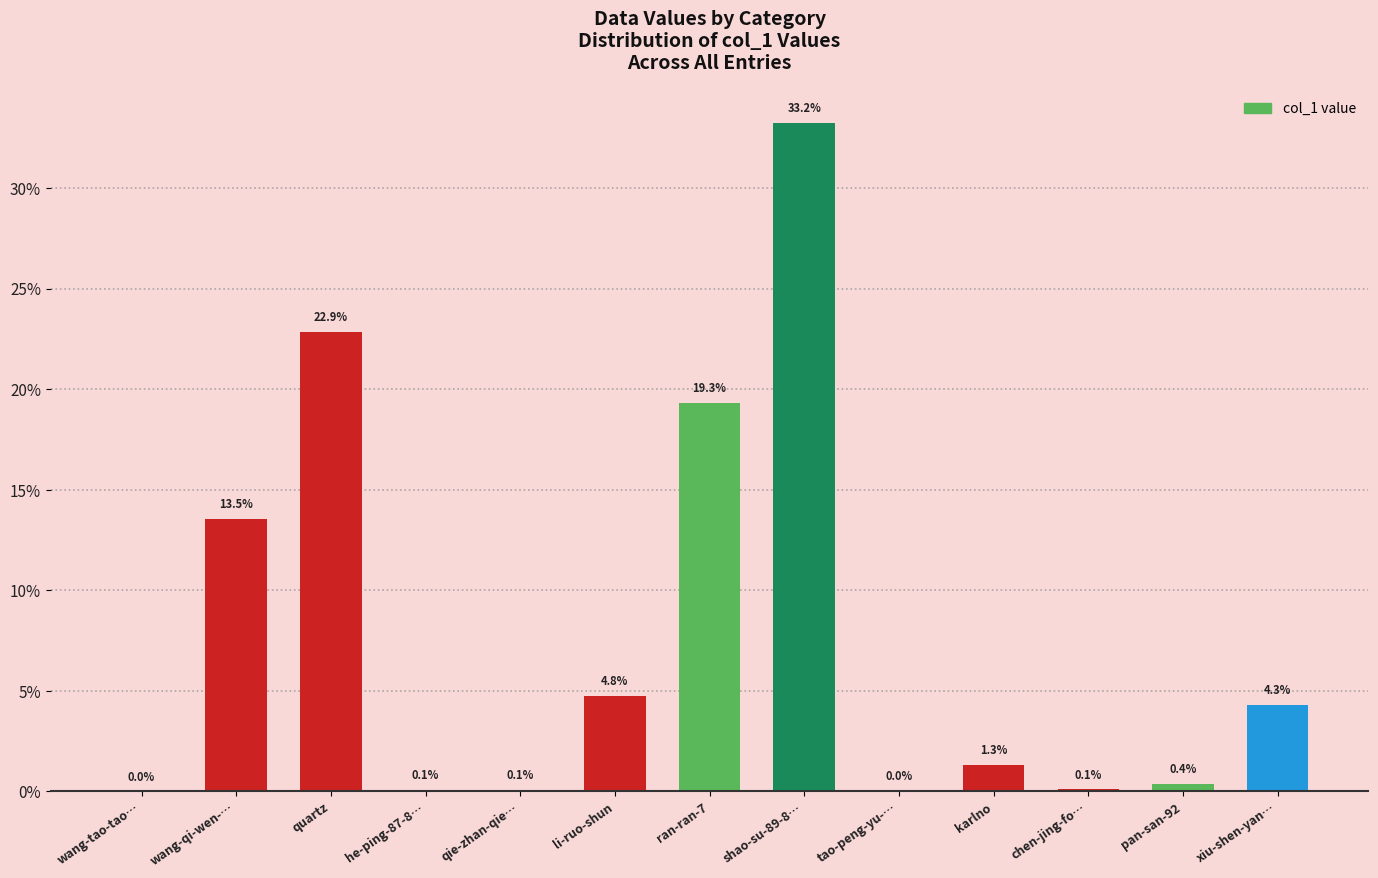

What is the change in value from li-ruo-shun to pan-san-92?

-16376